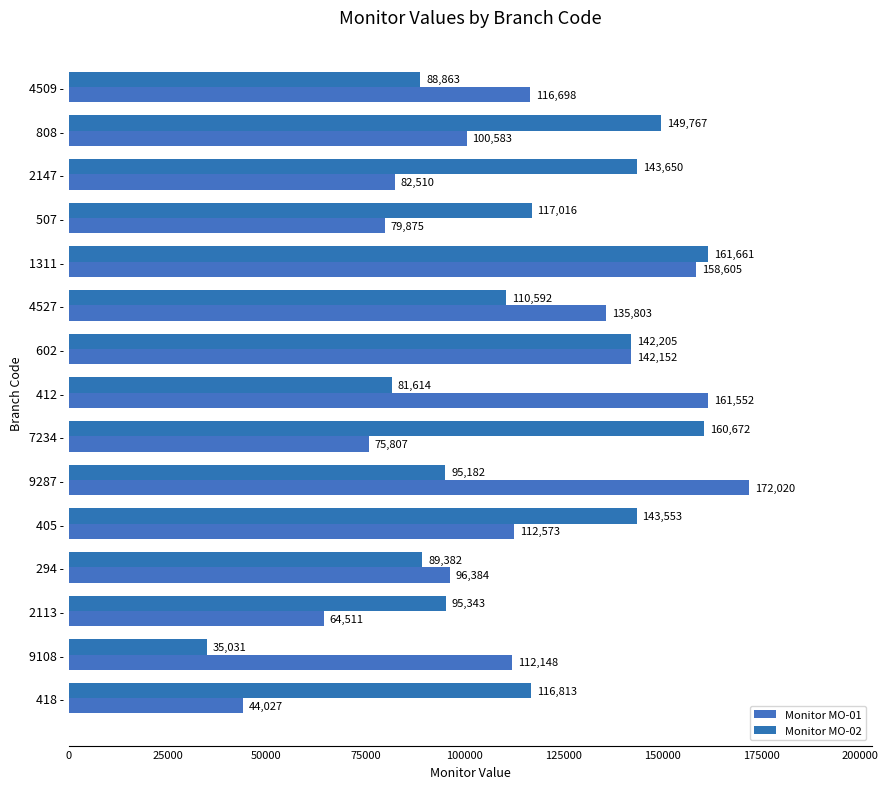

How many data points in Monitor MO-01 are less than 112148?

7